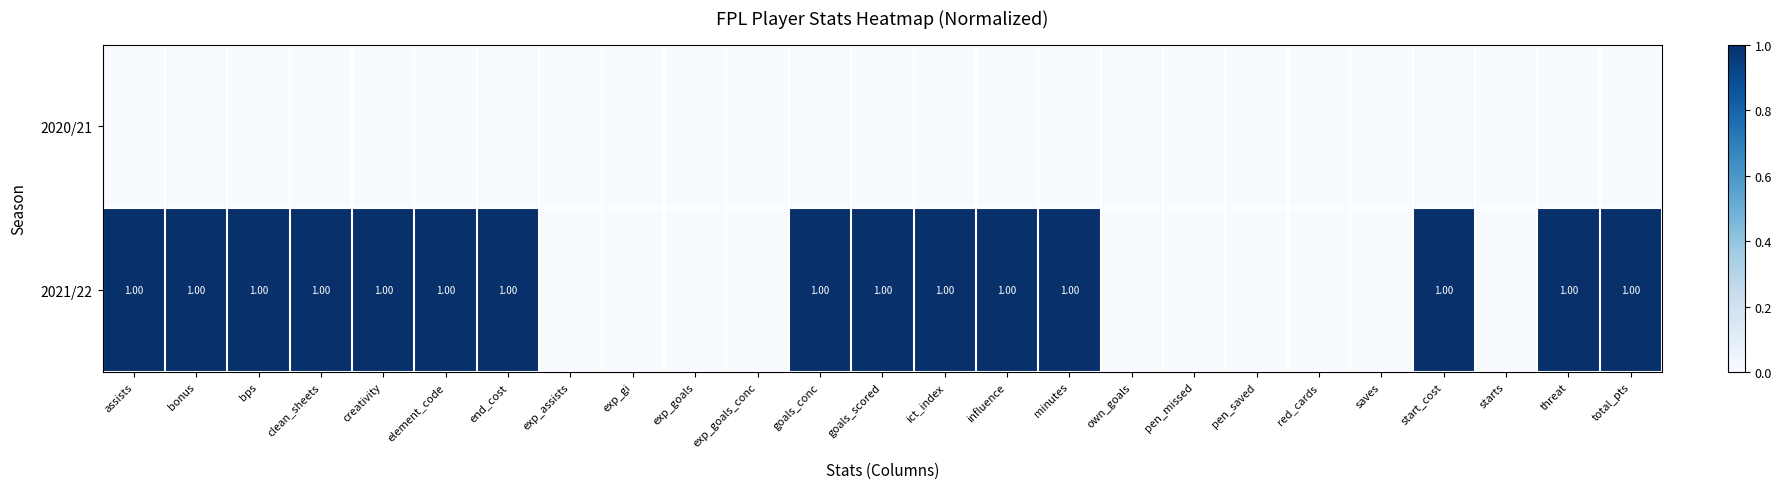

Rank the categories by 2021/22 value from highest to lowest.

assists, bonus, bps, clean_sheets, creativity, element_code, end_cost, goals_conc, goals_scored, ict_index, influence, minutes, start_cost, threat, total_pts, exp_assists, exp_gi, exp_goals, exp_goals_conc, own_goals, pen_missed, pen_saved, red_cards, saves, starts